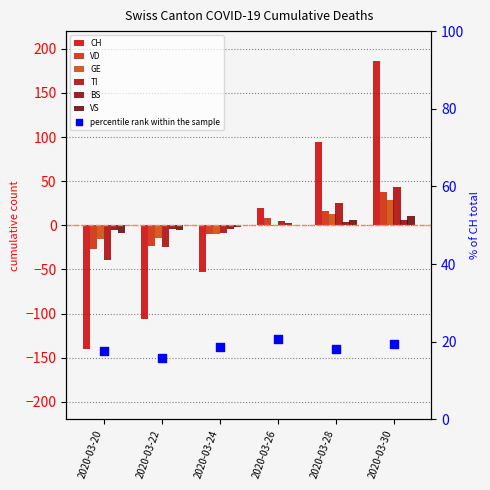

Which series has the widest spread of Y values?

CH